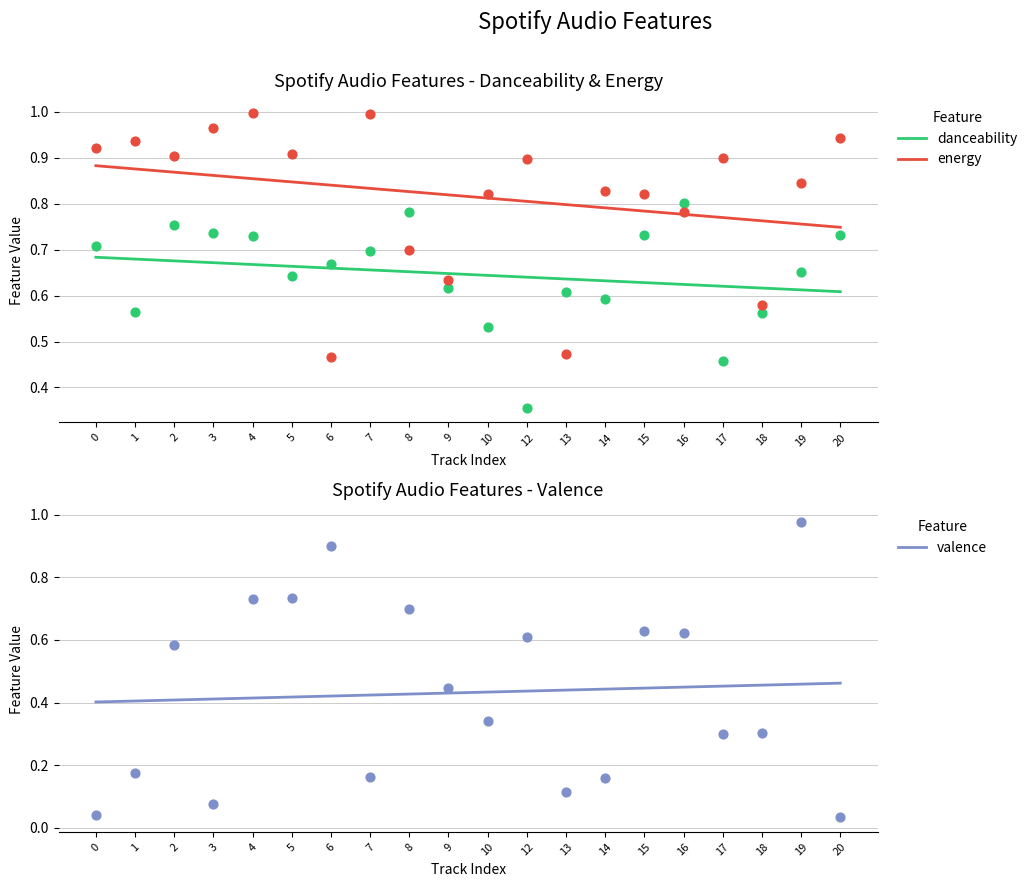

Which series reaches the maximum Y coordinate?

energy